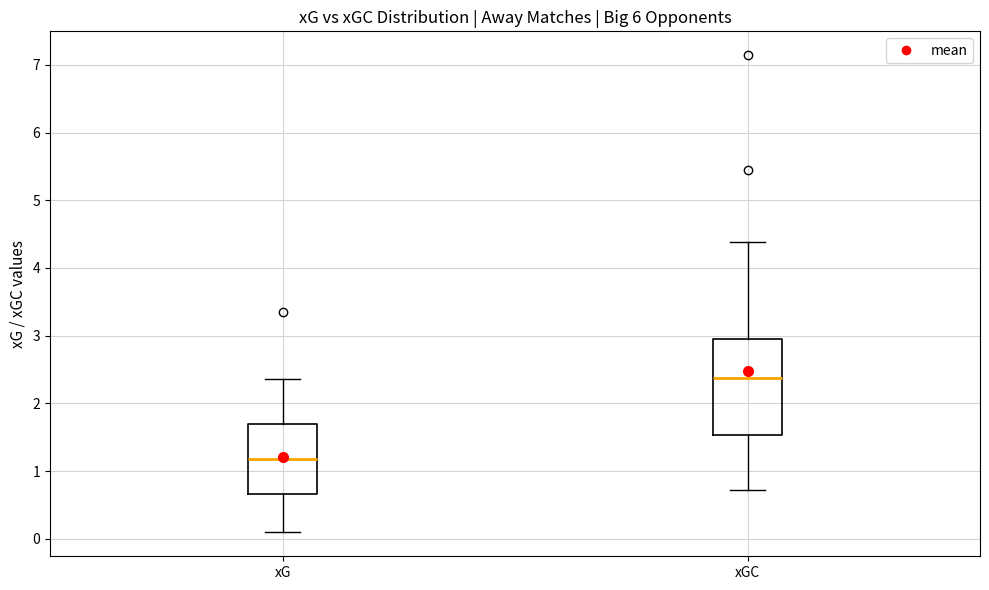

Where is the upper edge of the box for xG on the y-axis? The values are not printed on the chart, so give them approximately, as read against the axis.

1.7